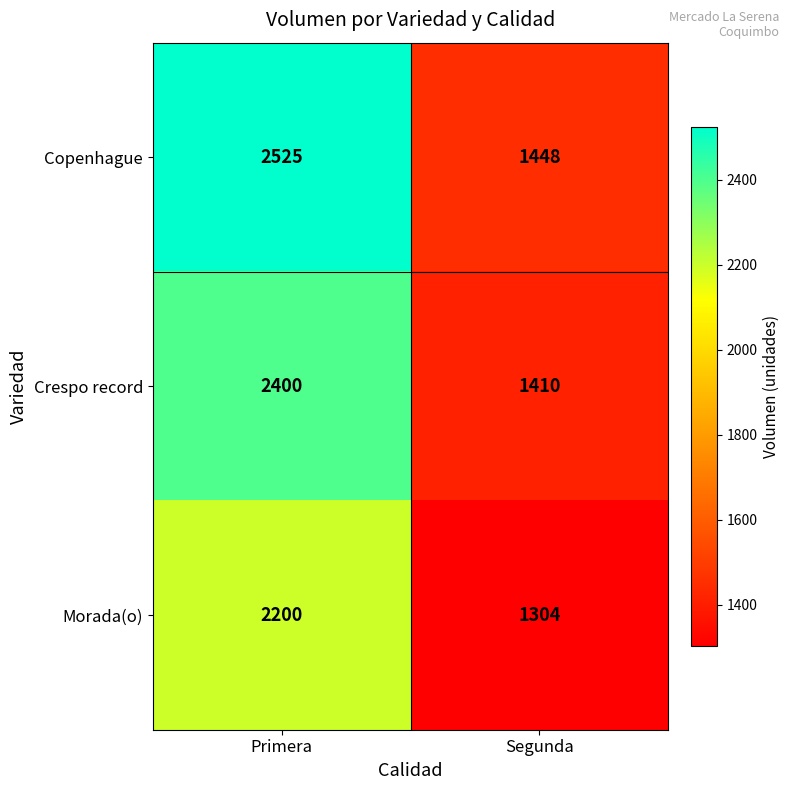

Reading right to left, list all the values displayed in this chart.

Copenhague: Segunda=1448	Primera=2525
Crespo record: Segunda=1410	Primera=2400
Morada(o): Segunda=1304	Primera=2200